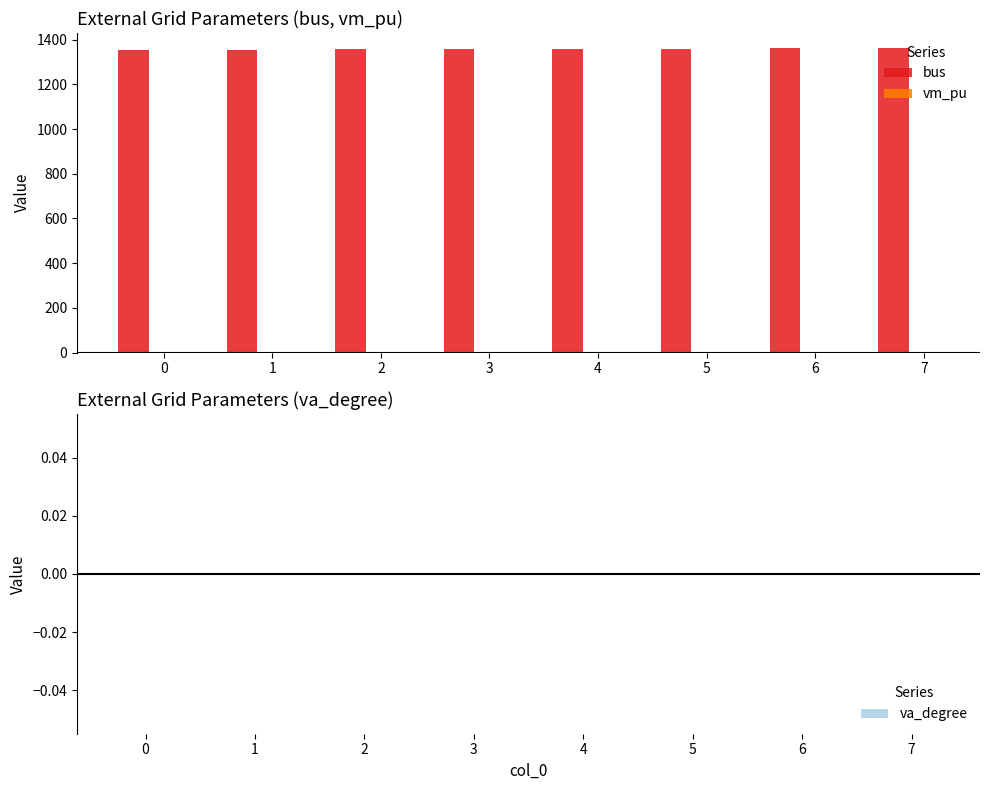

How many groups of bars are there?

8